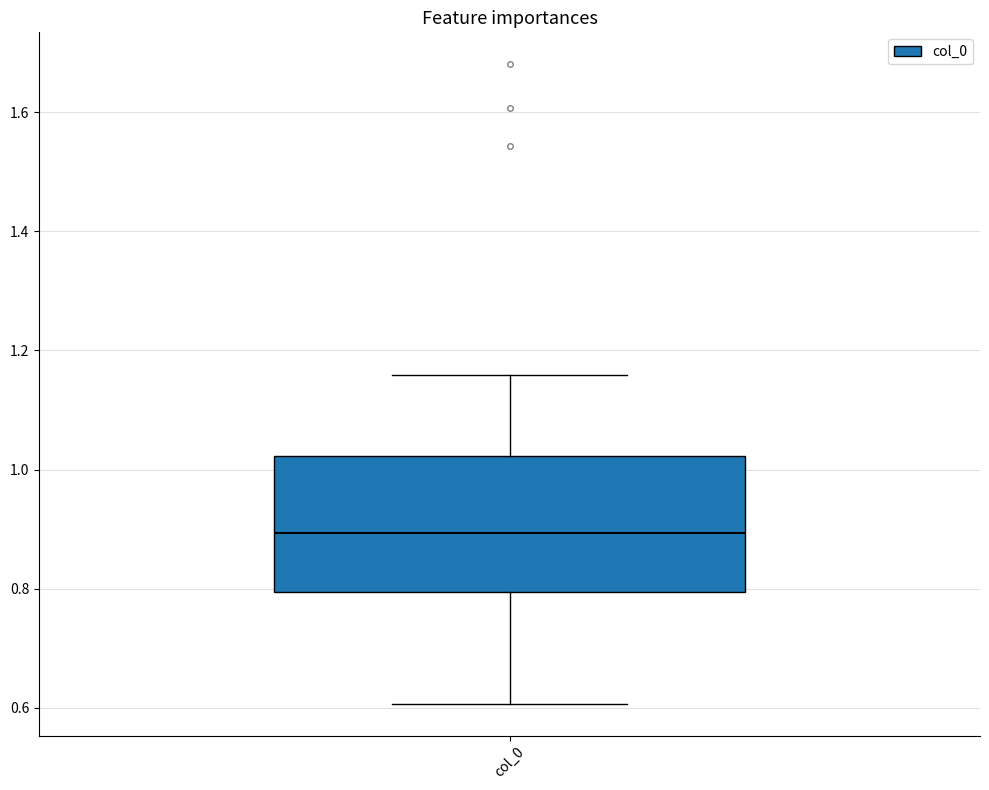

Transcribe this box plot: give where the median line is, the range the box spans, and where the two whiskers end, as read against the y-axis. The values are not printed on the chart, so give them approximately, as read against the axis.

median 0.90, box 0.80 to 1.02, whiskers 0.60 to 1.16